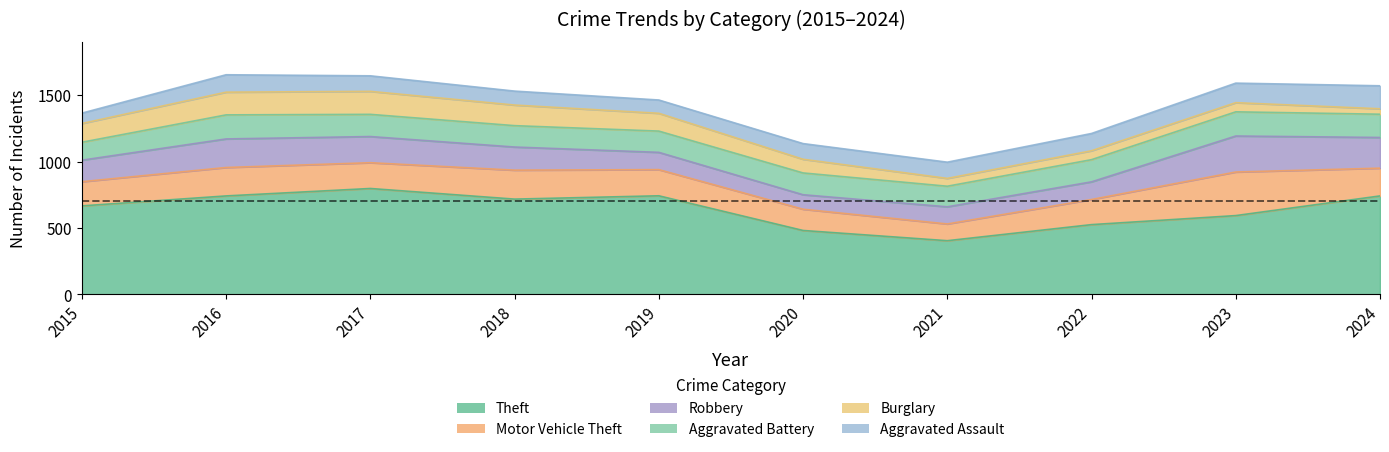

Reading left to right, what are all the values shown in this chart?

Theft: 2015=666	2016=741	2017=797	2018=717	2019=742	2020=481	2021=404	2022=525	2023=593	2024=741
Motor Vehicle Theft: 2015=182	2016=214	2017=194	2018=218	2019=197	2020=160	2021=126	2022=189	2023=328	2024=209
Robbery: 2015=162	2016=215	2017=197	2018=174	2019=130	2020=109	2021=129	2022=133	2023=271	2024=231
Aggravated Battery: 2015=135	2016=181	2017=167	2018=161	2019=160	2020=164	2021=155	2022=167	2023=182	2024=175
Burglary: 2015=141	2016=171	2017=173	2018=155	2019=134	2020=103	2021=59	2022=67	2023=69	2024=41
Aggravated Assault: 2015=78	2016=131	2017=117	2018=105	2019=100	2020=118	2021=122	2022=130	2023=147	2024=173